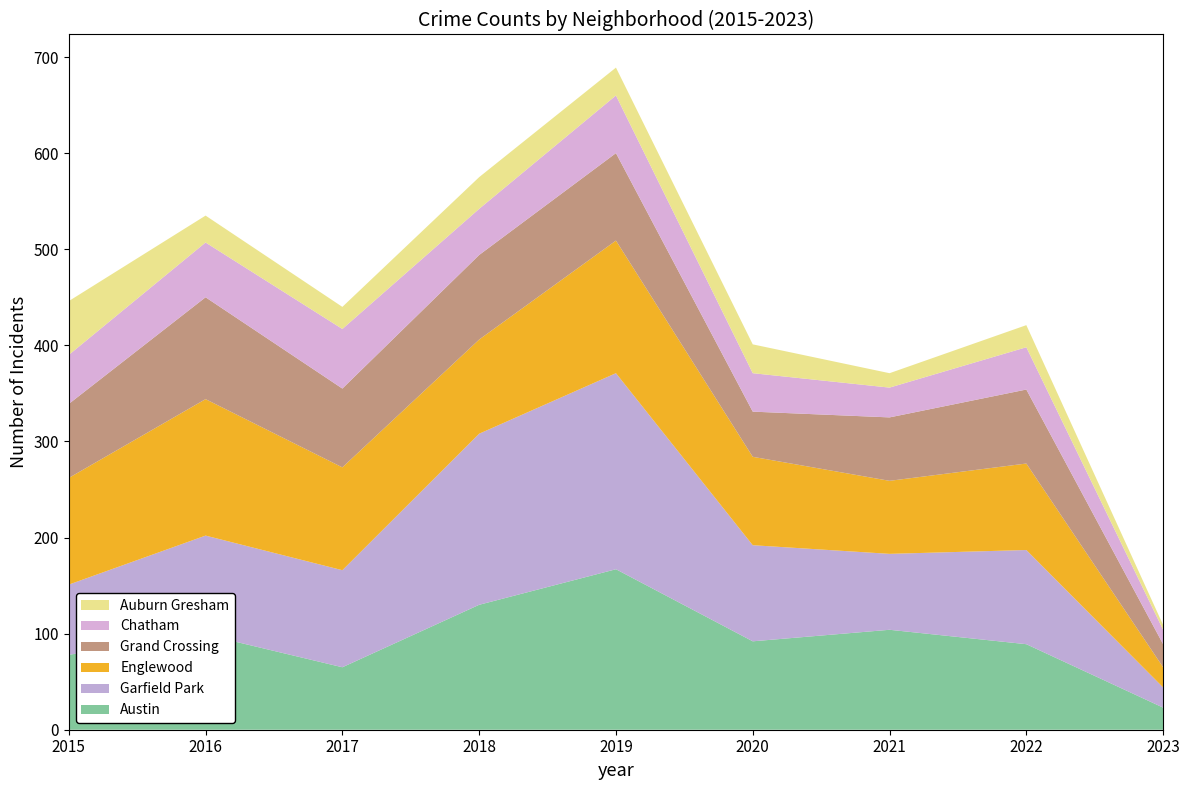

Reading right to left, list all the values displayed in this chart.

Austin: 23	89	104	92	167	130	65	99	78
Garfield Park: 21	98	79	100	204	178	101	103	73
Englewood: 21	90	76	92	138	98	107	142	111
Grand Crossing: 24	77	66	47	91	88	82	106	77
Chatham: 15	44	31	40	60	48	62	57	51
Auburn Gresham: 5	23	15	30	29	33	23	28	56